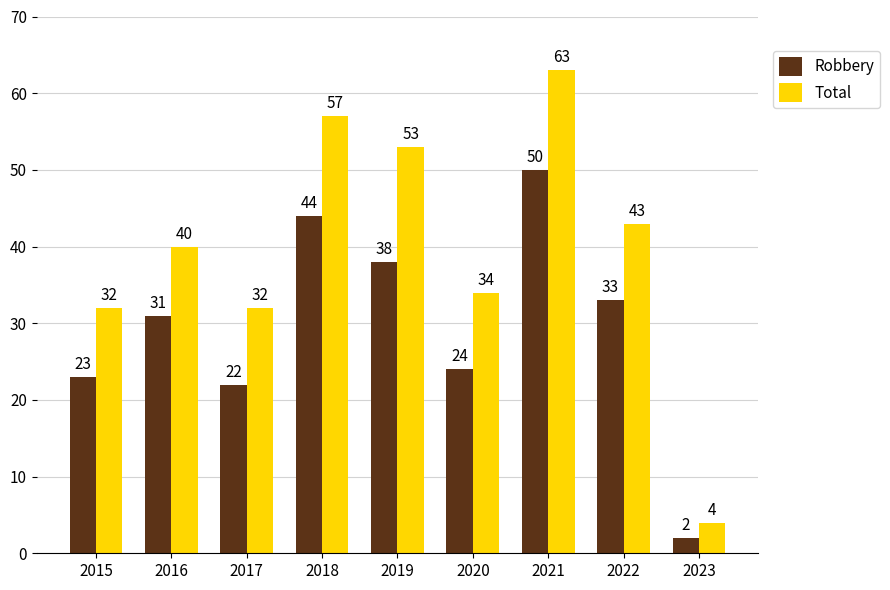

Which category has the lowest value across all series?

2023